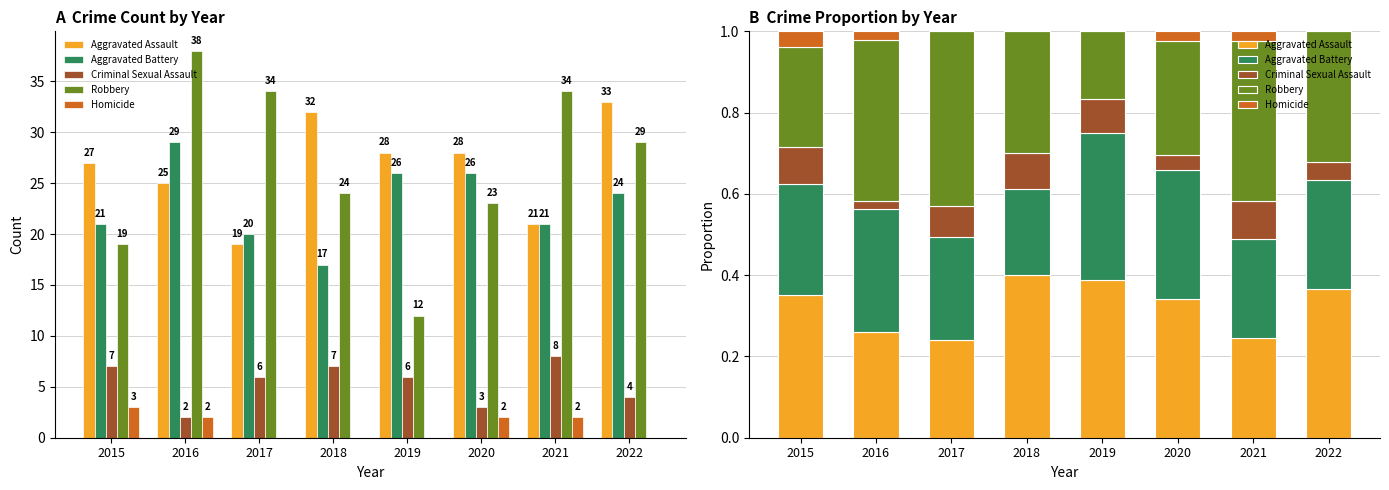

Count the number of data series in this chart.

5